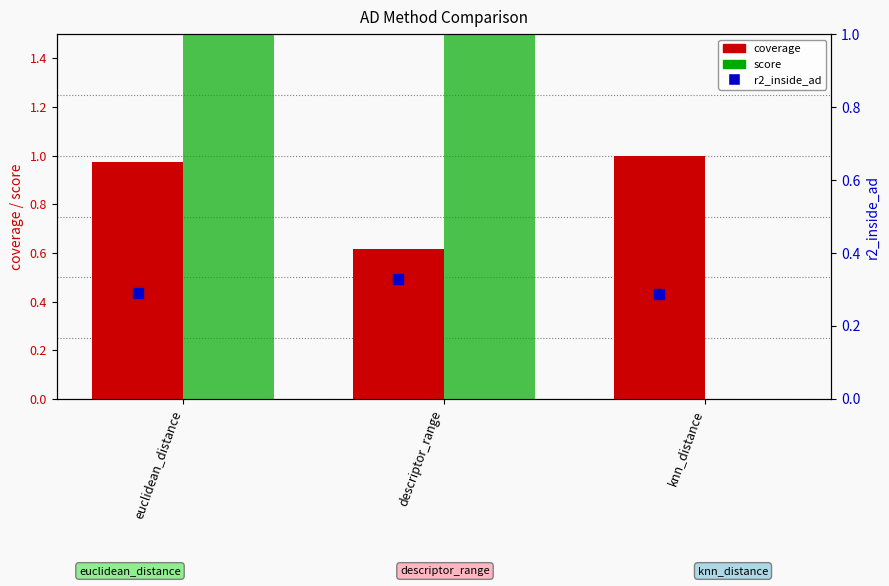

At which category is the sum across all series the highest?

euclidean_distance